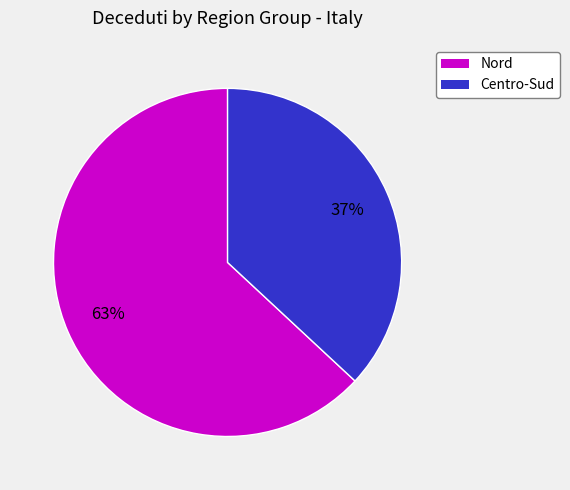

Approximately how many times larger is the value at Nord compared to Centro-Sud?

1.7